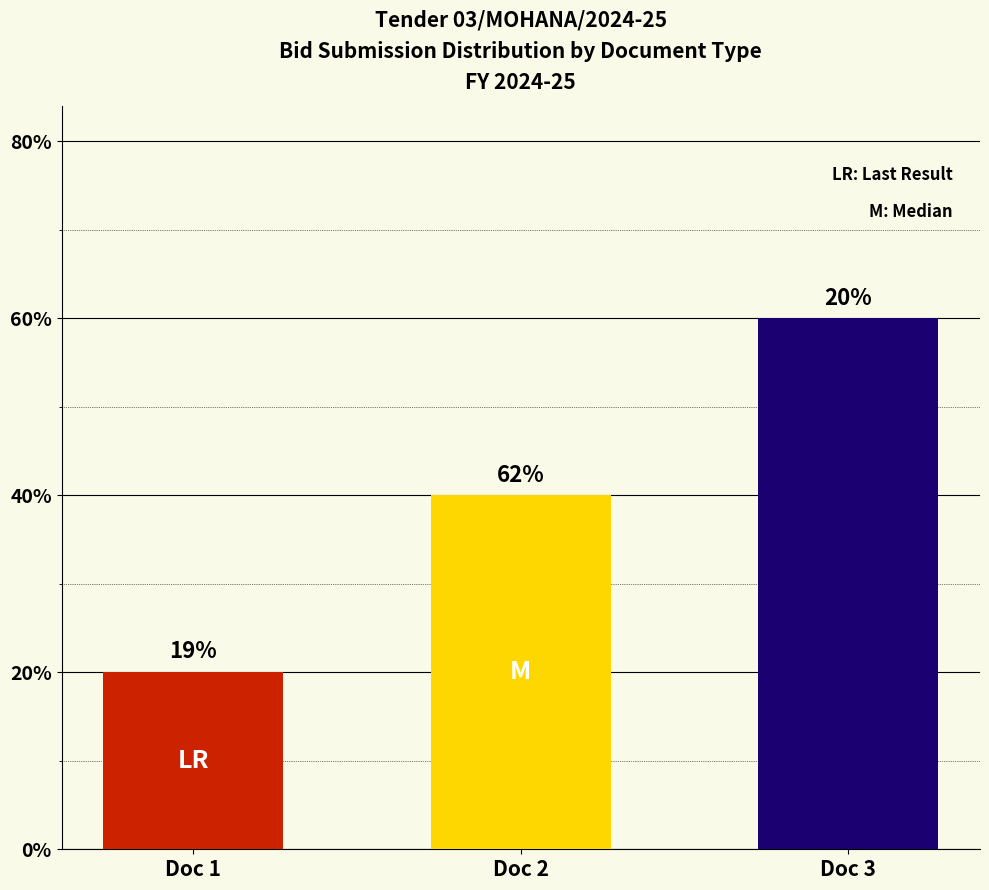

Where is the data nearest to the value 2?

Doc 2